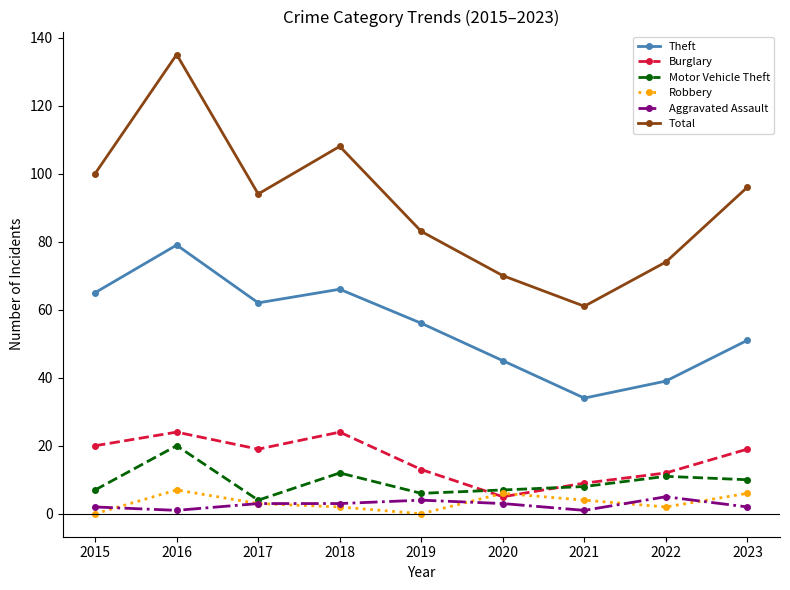

In Total, how many points are higher than both neighbors (excluding endpoints)?

2